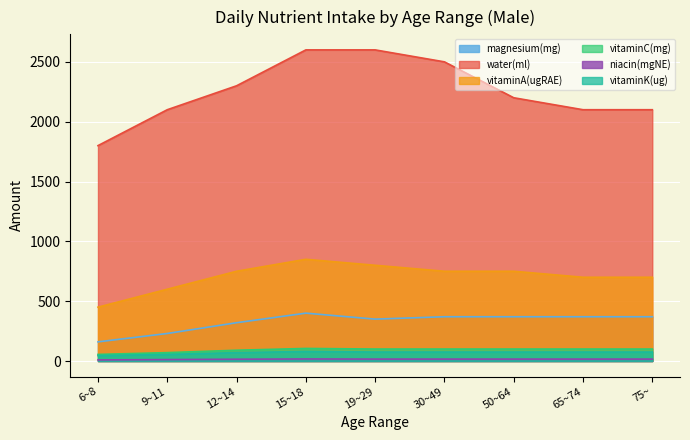

True or false: MALE vitaminC(mg) and MALE vitaminA(ugRAE) intersect in this chart.

False